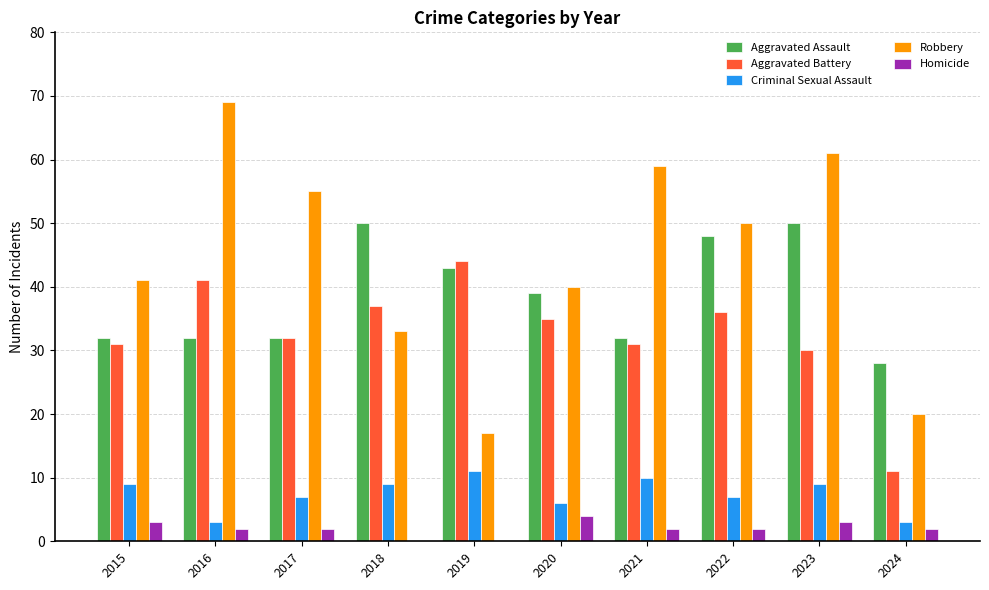

Reading left to right, extract all data points from this chart.

Aggravated Assault: 32	32	32	50	43	39	32	48	50	28
Aggravated Battery: 31	41	32	37	44	35	31	36	30	11
Criminal Sexual Assault: 9	3	7	9	11	6	10	7	9	3
Robbery: 41	69	55	33	17	40	59	50	61	20
Homicide: 3	2	2	0	0	4	2	2	3	2